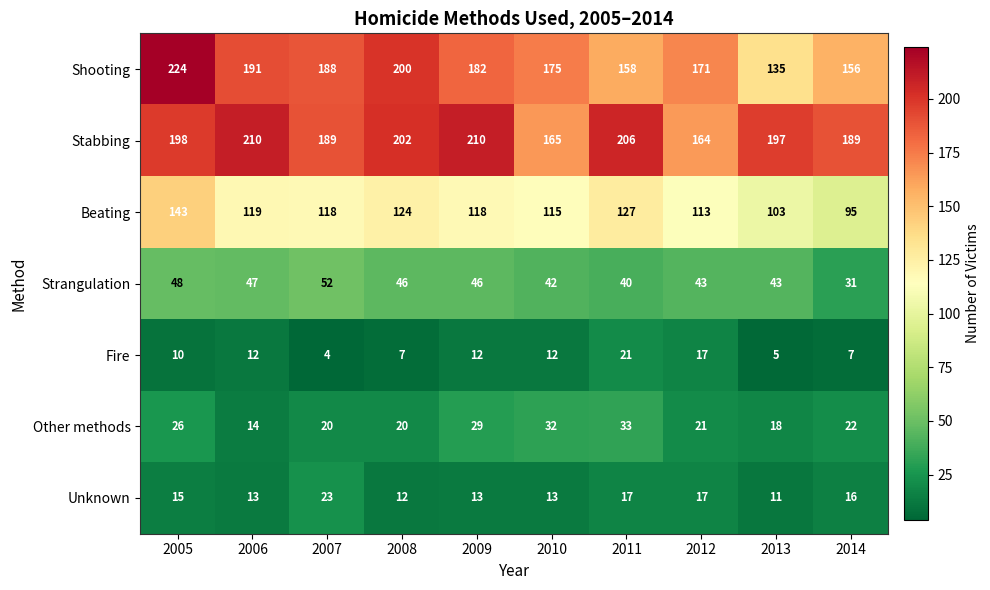

At which label does Other methods first exceed 22?

2005